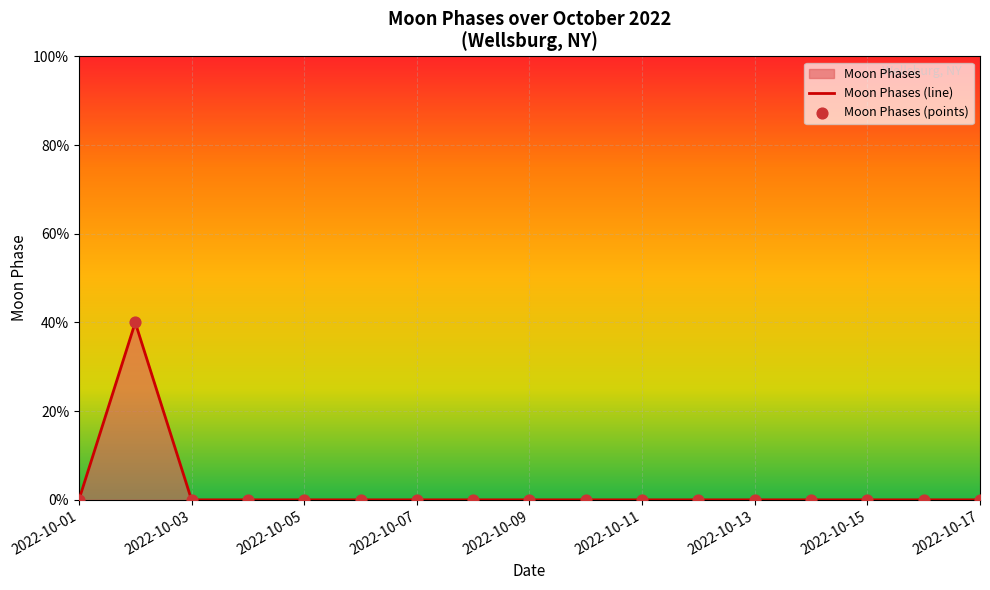

Which has a higher value, 2022-10-07 or 2022-10-10?

2022-10-07